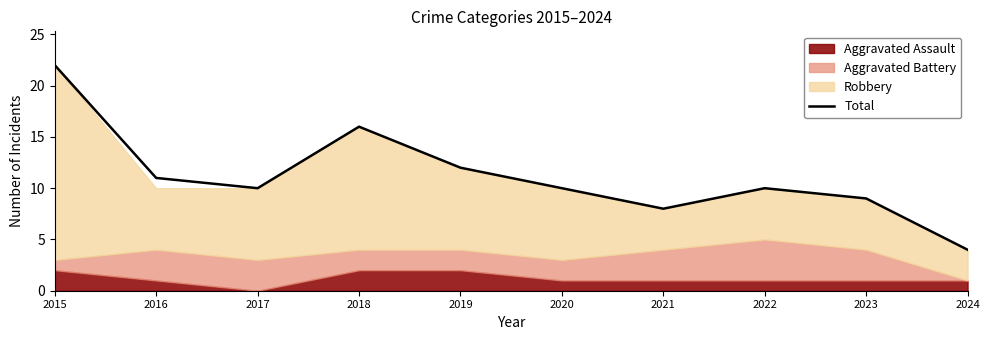

At which category does the chart reach its minimum across all series?

2024